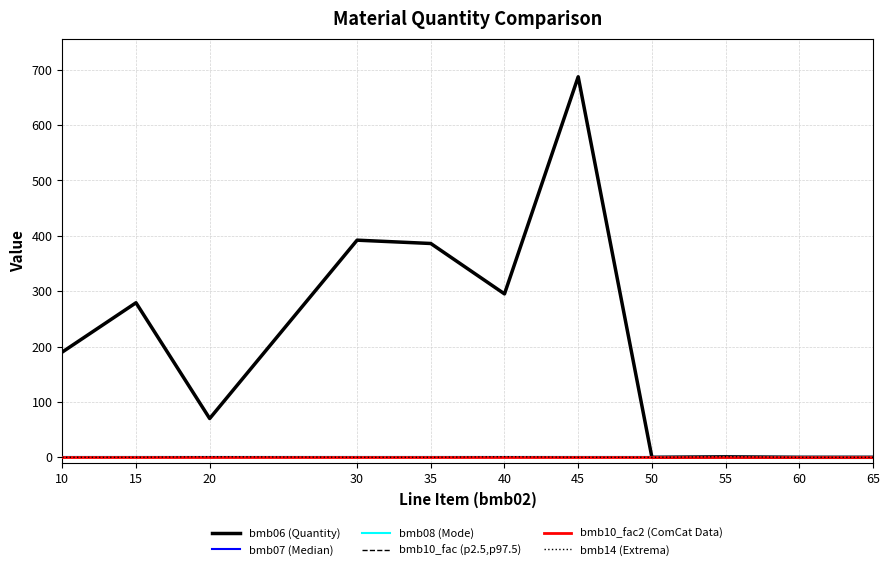

Reading left to right, extract all data points from this chart.

bmb06 (Quantity): 10=190.0	15=279.0	20=70.0	30=392.0	35=386.0	40=295.0	45=687.0	50=0.0	55=0.9	60=0.0	65=0.0
bmb07 (Median): 10=1.0	15=1.0	20=1.0	30=1.0	35=1.0	40=1.0	45=1.0	50=1.0	55=1.0	60=1.0	65=1.0
bmb08 (Mode): 10=0.0	15=0.0	20=0.0	30=0.0	35=0.0	40=0.0	45=0.0	50=0.0	55=0.0	60=0.0	65=0.0
bmb10_fac (p2.5,p97.5): 10=1.0	15=1.0	20=1.0	30=1.0	35=1.0	40=1.0	45=1.0	50=1.0	55=1.0	60=1.0	65=1.0
bmb10_fac2 (ComCat Data): 10=1.0	15=1.0	20=1.0	30=1.0	35=1.0	40=1.0	45=1.0	50=1.0	55=1.0	60=1.0	65=1.0
bmb14 (Extrema): 10=0.0	15=0.0	20=1.0	30=0.0	35=0.0	40=1.0	45=0.0	50=0.0	55=1.0	60=0.0	65=0.0